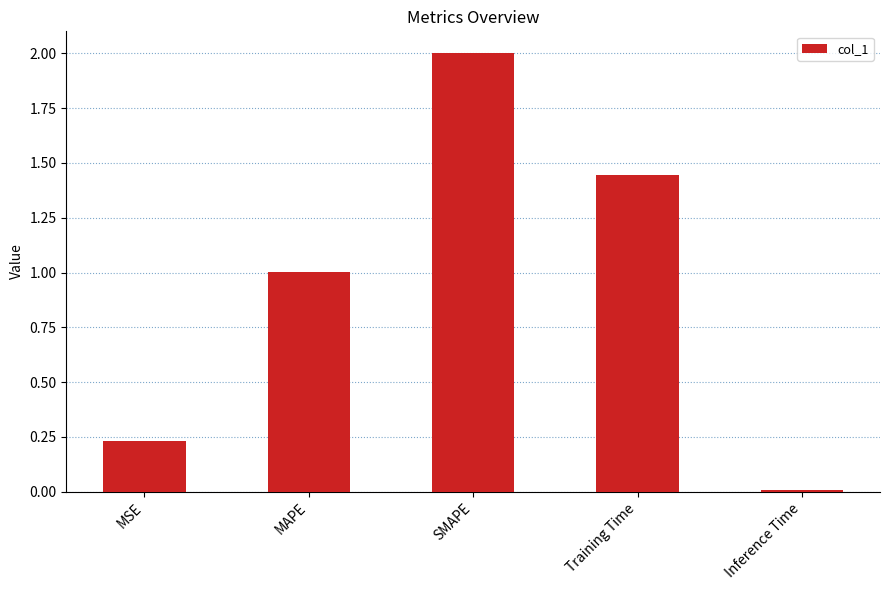

True or false: the data shows 2.0 at SMAPE.

True